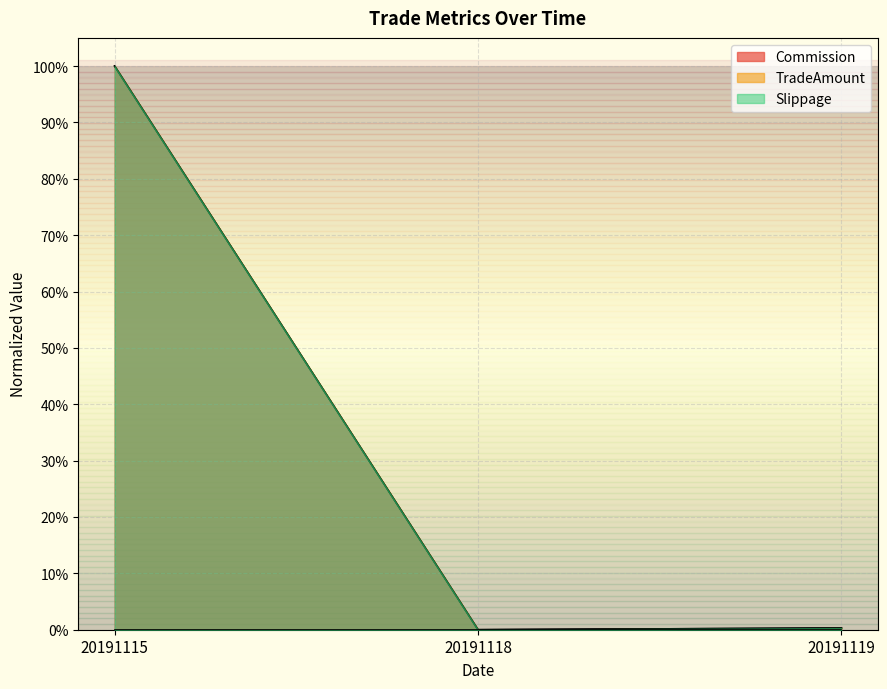

What is the value of the Commission point at the 1st from the left?

1.0